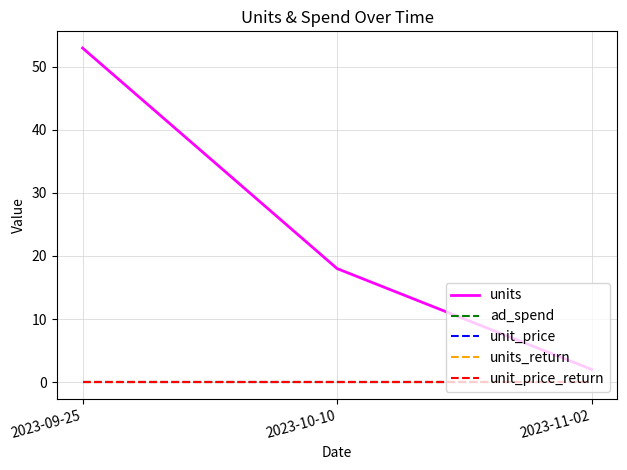

Which category has the lowest value across all series?

2023-09-25